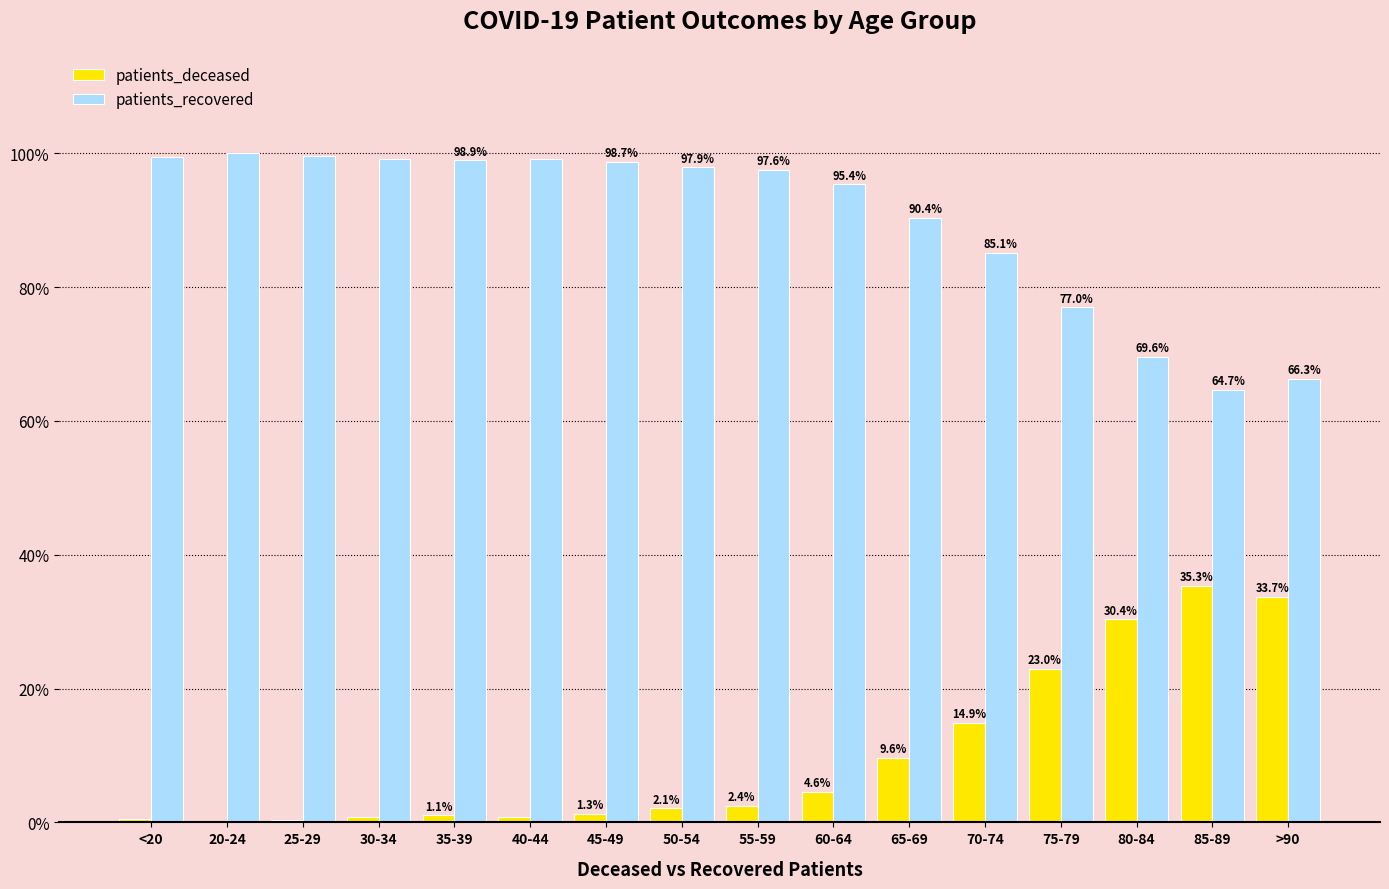

How many groups of bars are there?

16